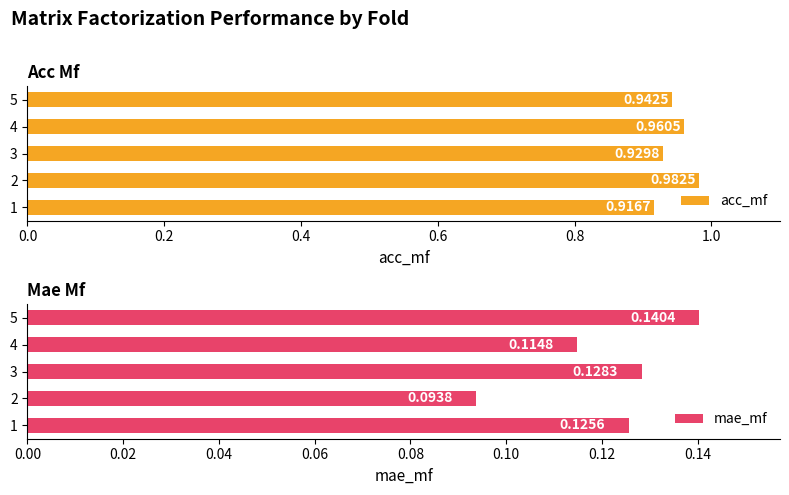

True or false: acc_mf has a value of 1.5 at 4.

False